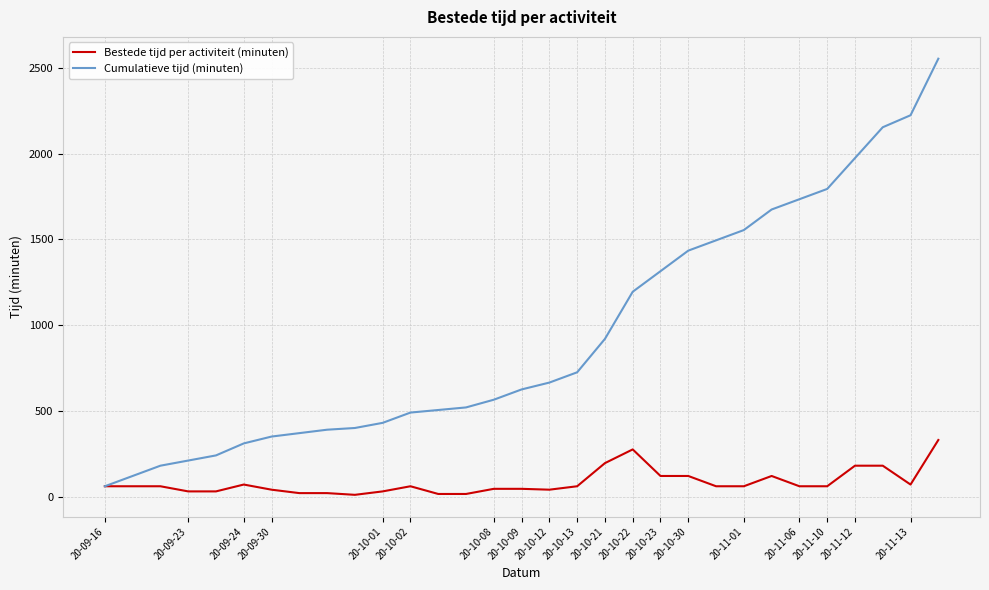

What is the maximum value for Cumulatieve tijd (minuten)?

2555